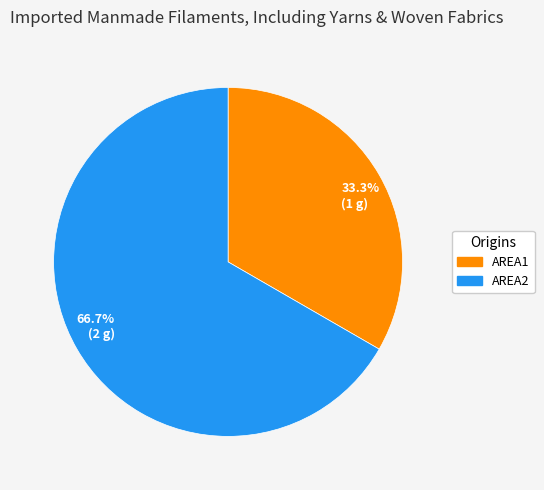

Which slice is the smallest?

33.3% (1 g)